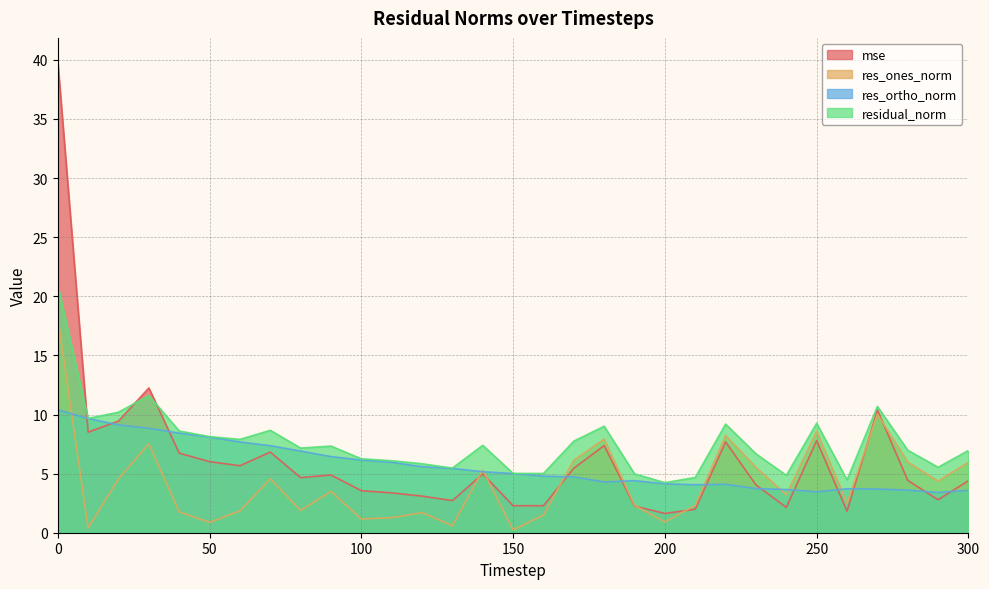

True or false: res_ones_norm and residual_norm intersect in this chart.

False